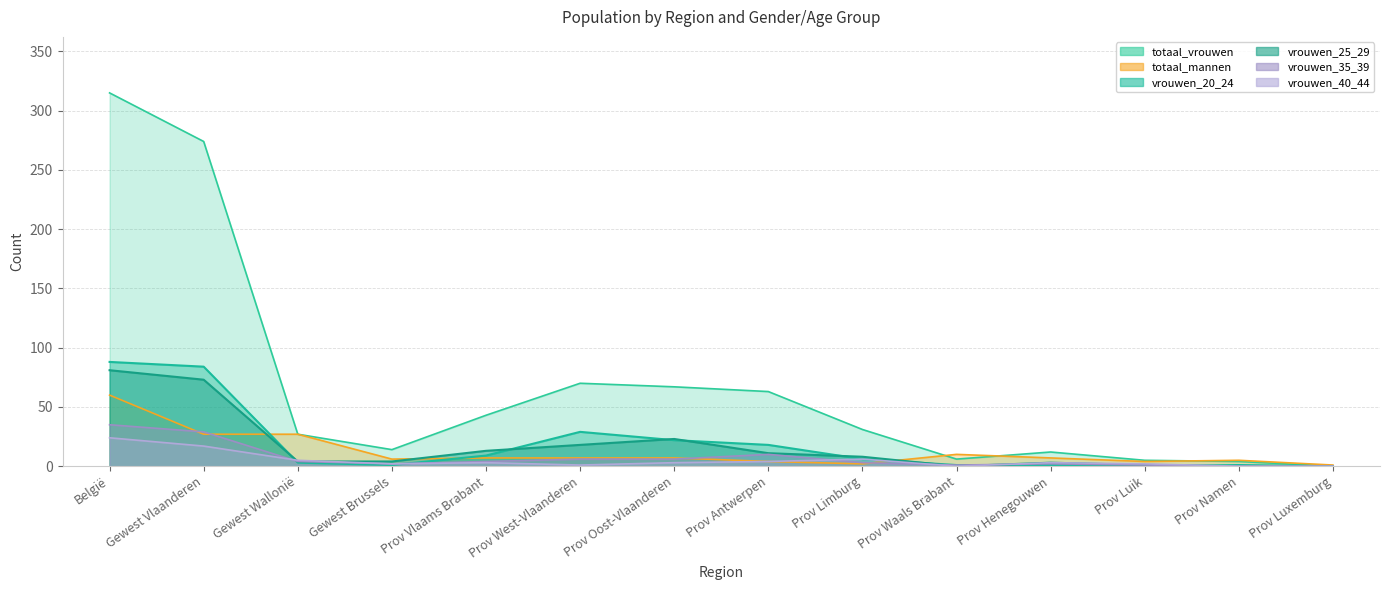

True or false: totaal_vrouwen and vrouwen_20_24 cross at least once.

False